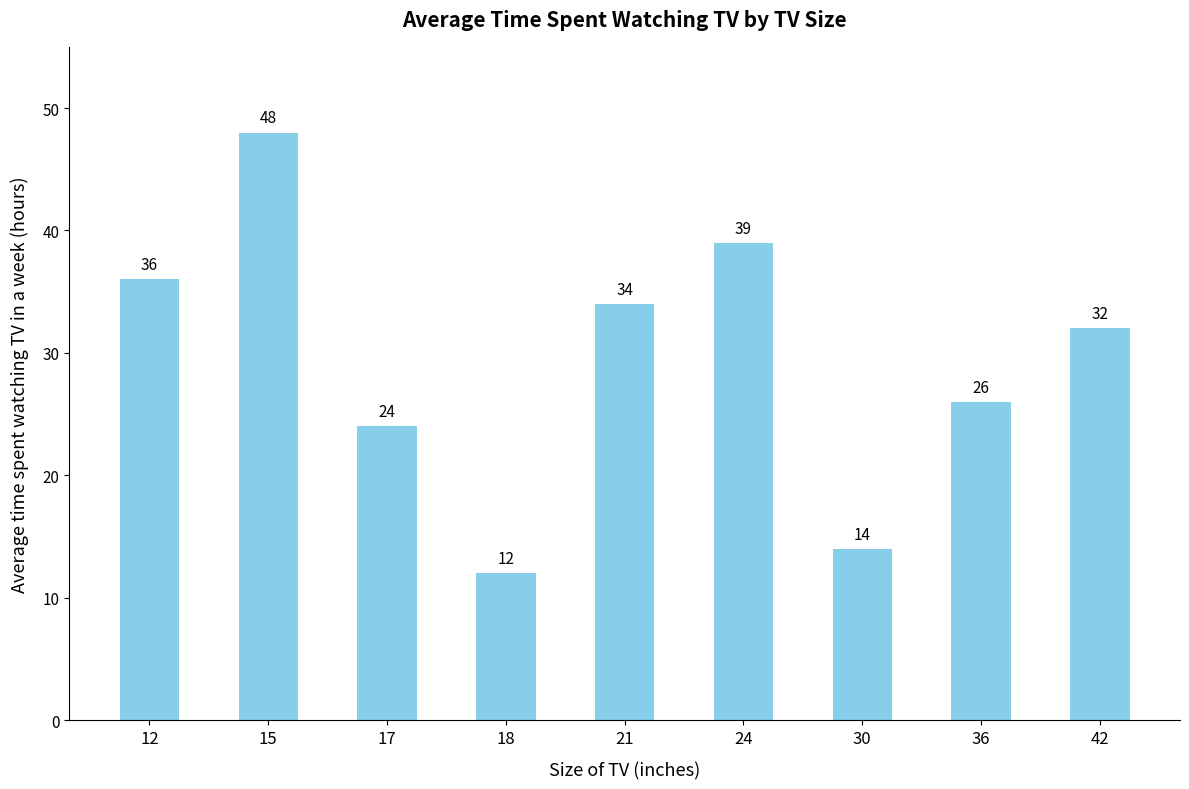

What is the average value?

29